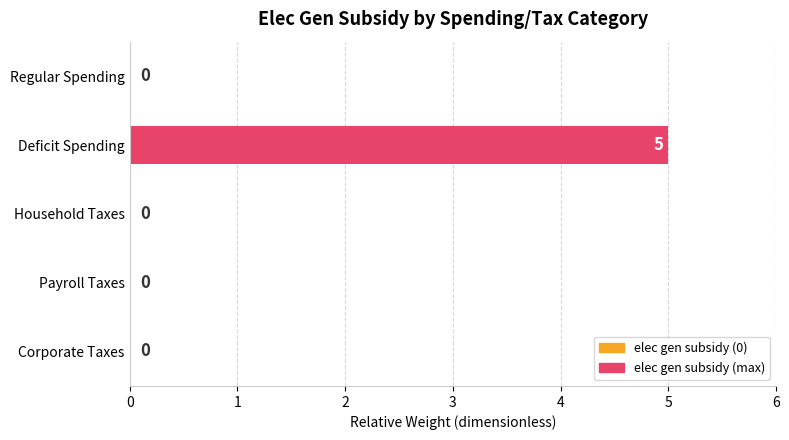

The value at Payroll Taxes is 2. True or false?

False